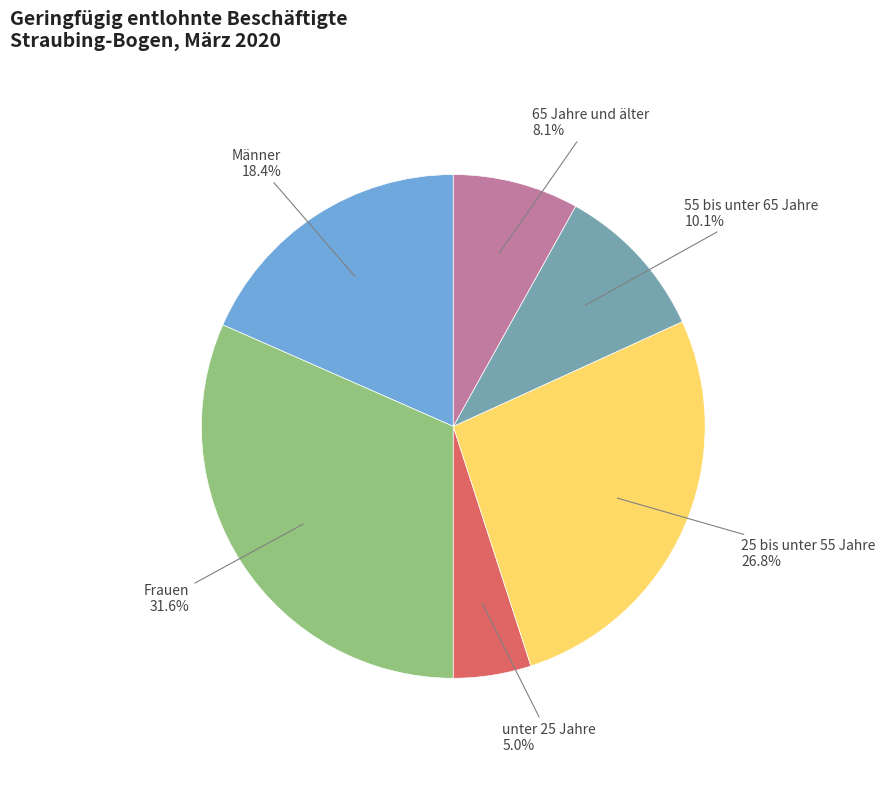

To the nearest percent, what is the difference between the largest and smallest slice percentages?

27%